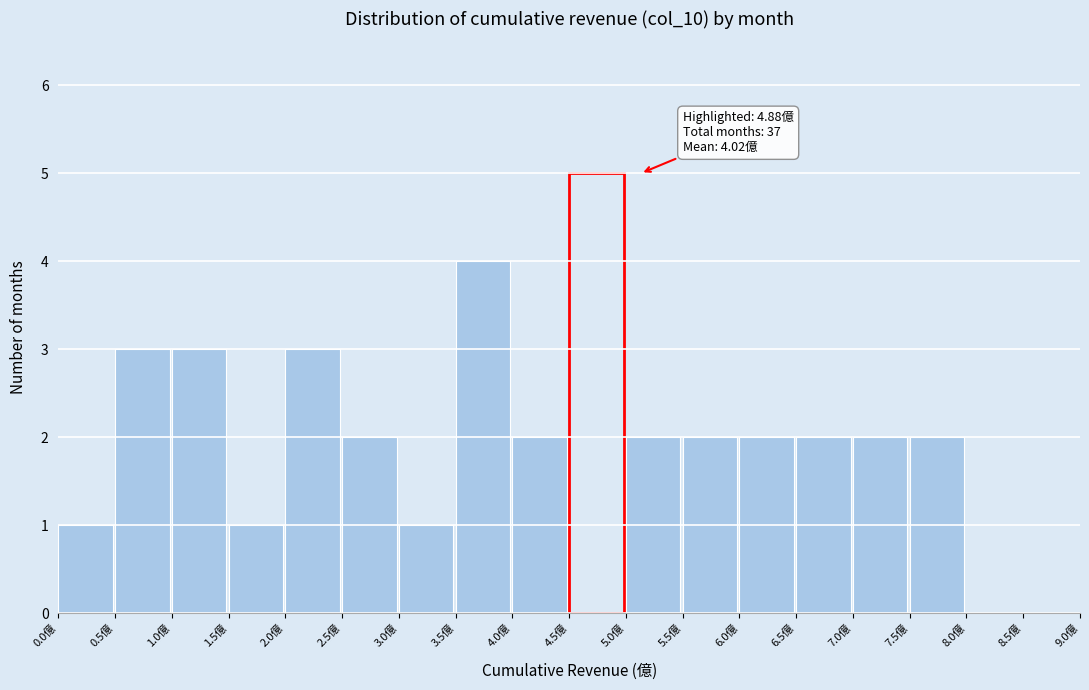

Which range on the x-axis has the tallest bar?

4.5 to 5.0